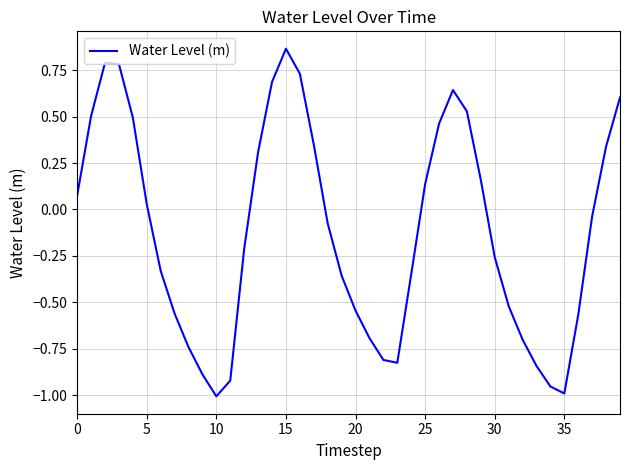

What is the difference between the maximum and minimum values?

1.9